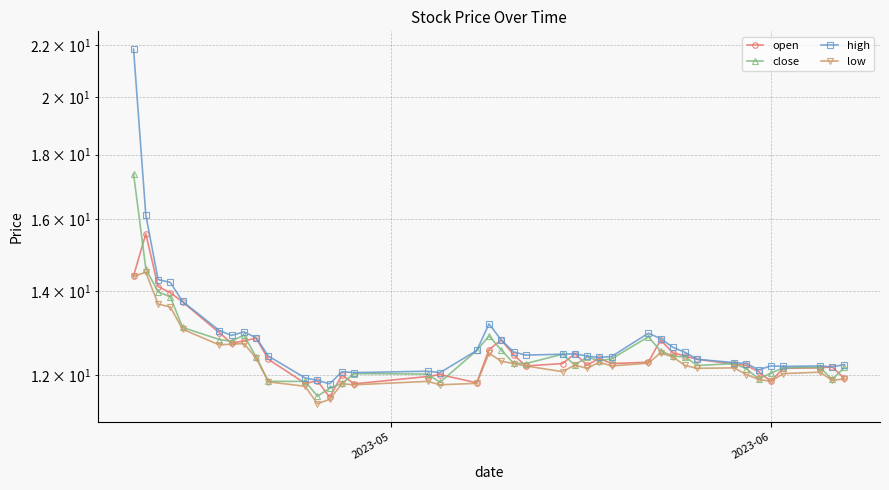

True or false: high has a value of 21.1 at 39.

False